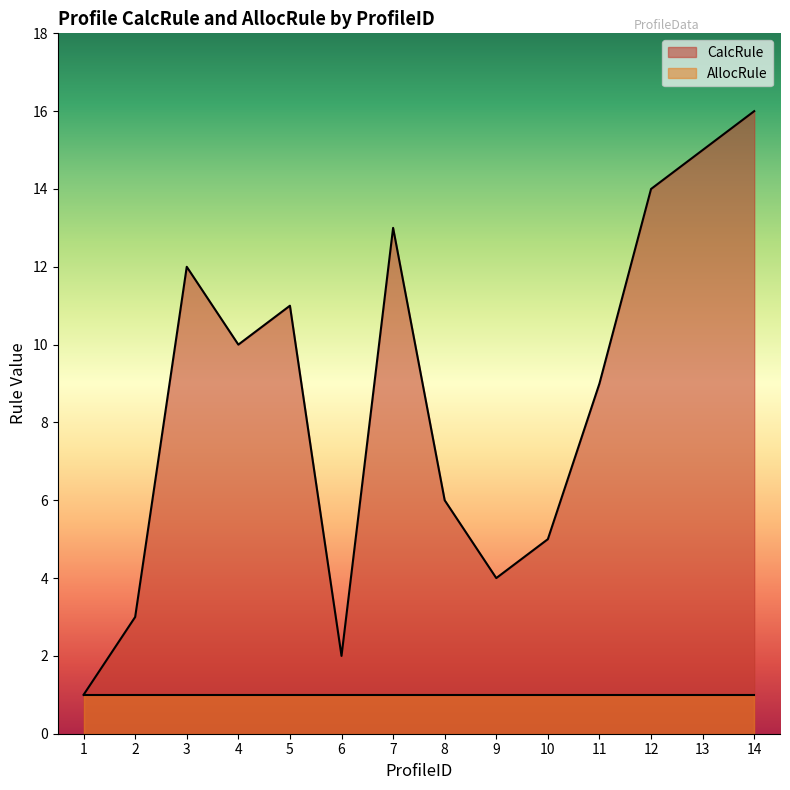

How many interior local peaks (higher than both neighbors) does the data have?

3